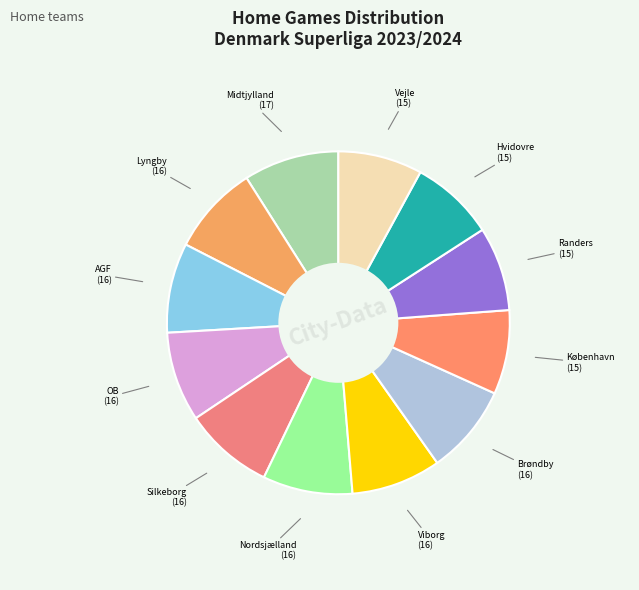

Which category has the smallest portion of the pie?

København